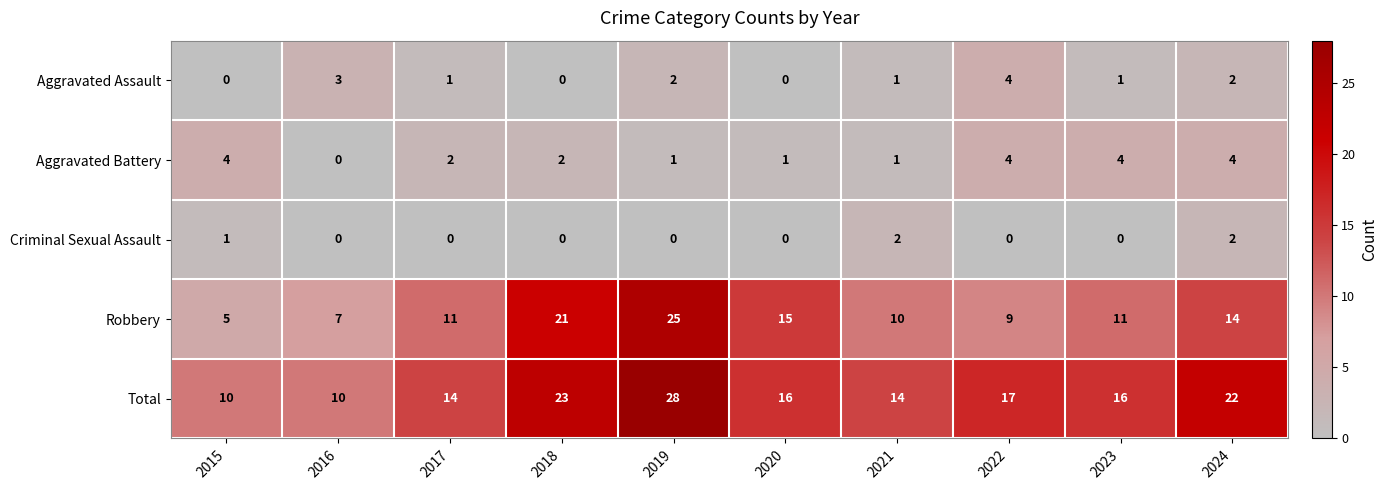

True or false: Total has a value of 9 at 2024.

False